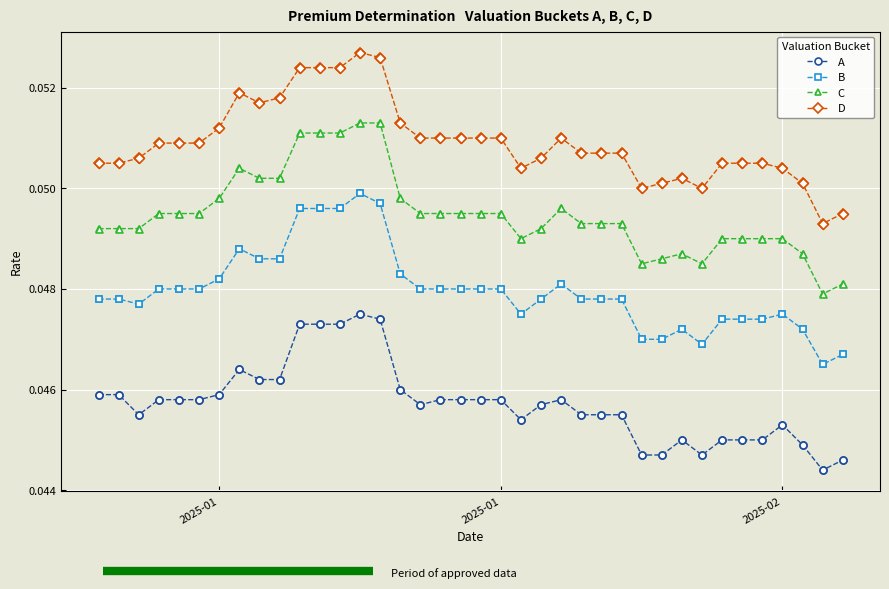

True or false: A has more than 1 interior local peaks.

True